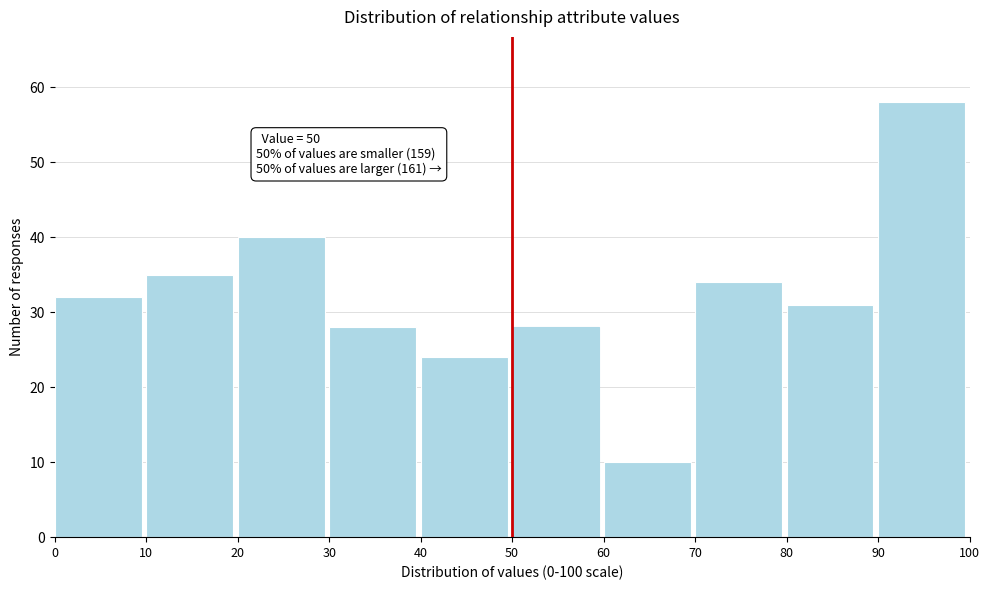

Which range on the x-axis has the tallest bar?

90 to 100